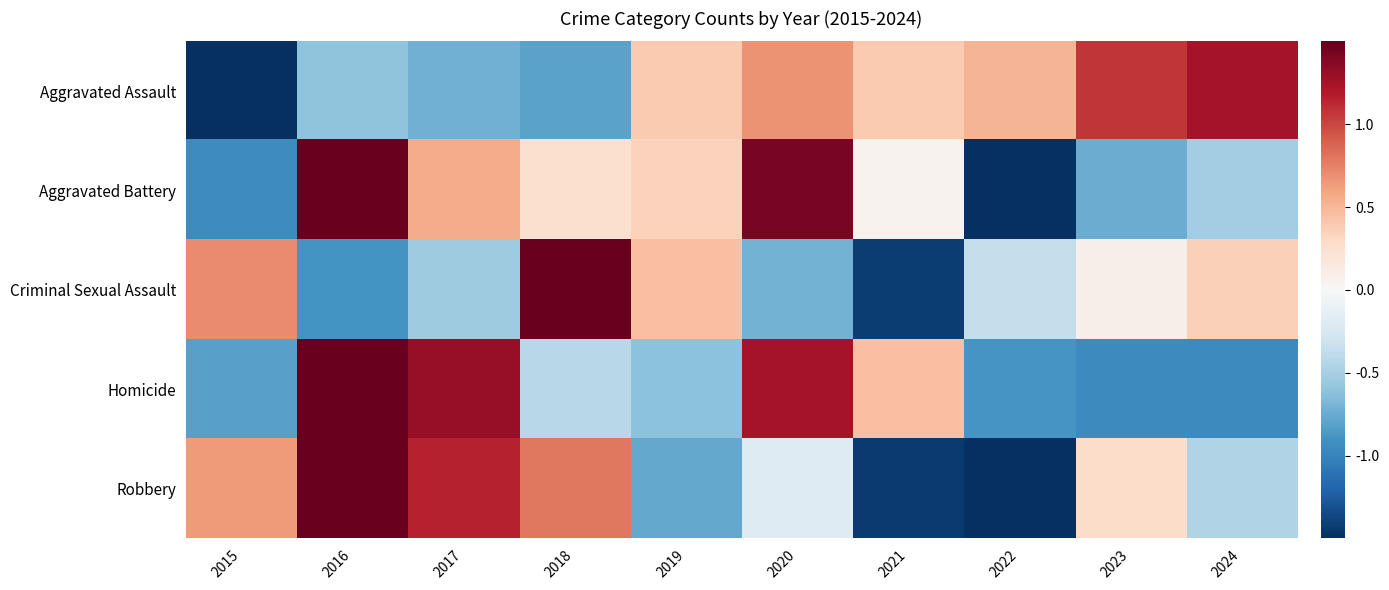

Which category has the highest value across all series?

2018